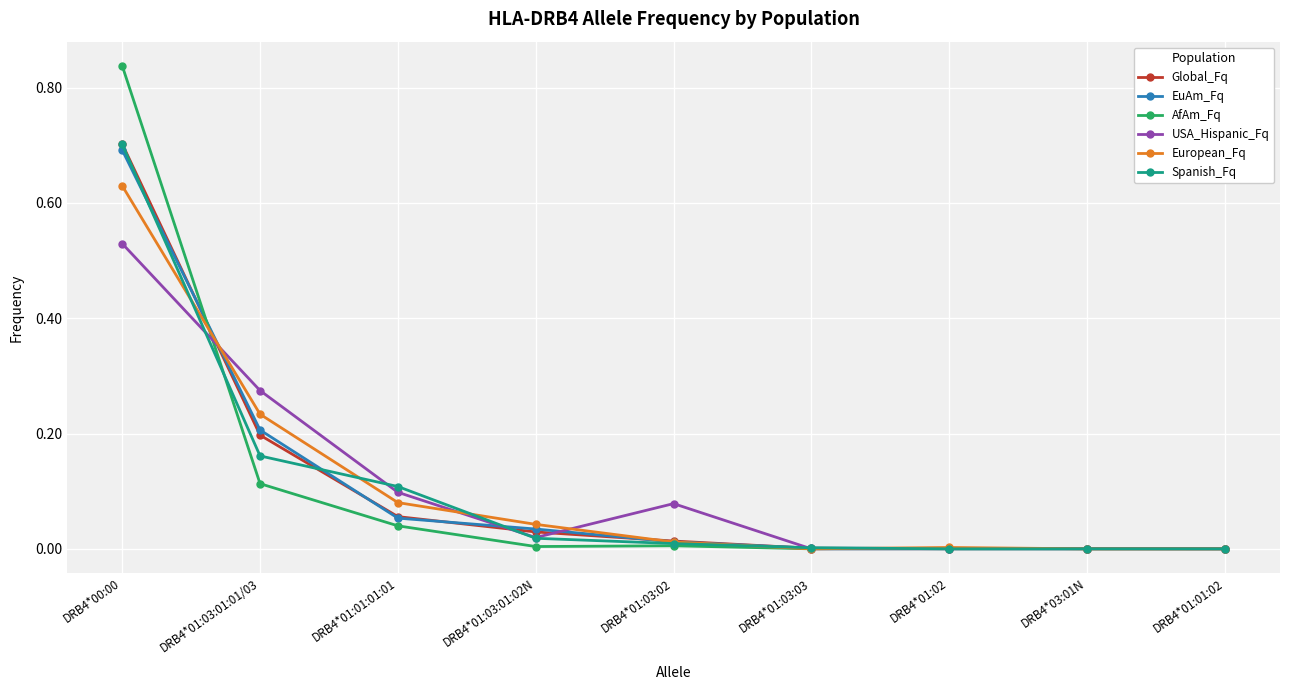

What is the label of the 1st point from the right?

DRB4*01:01:02